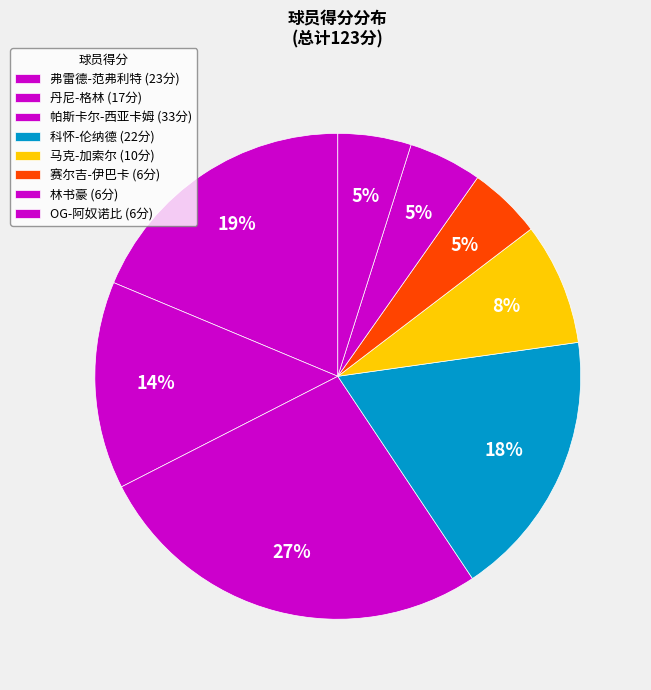

Which slice is the largest?

帕斯卡尔-西亚卡姆